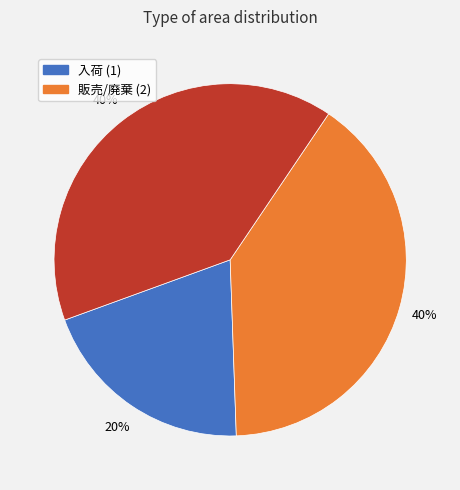

To the nearest percent, what is the average slice percentage?

33%